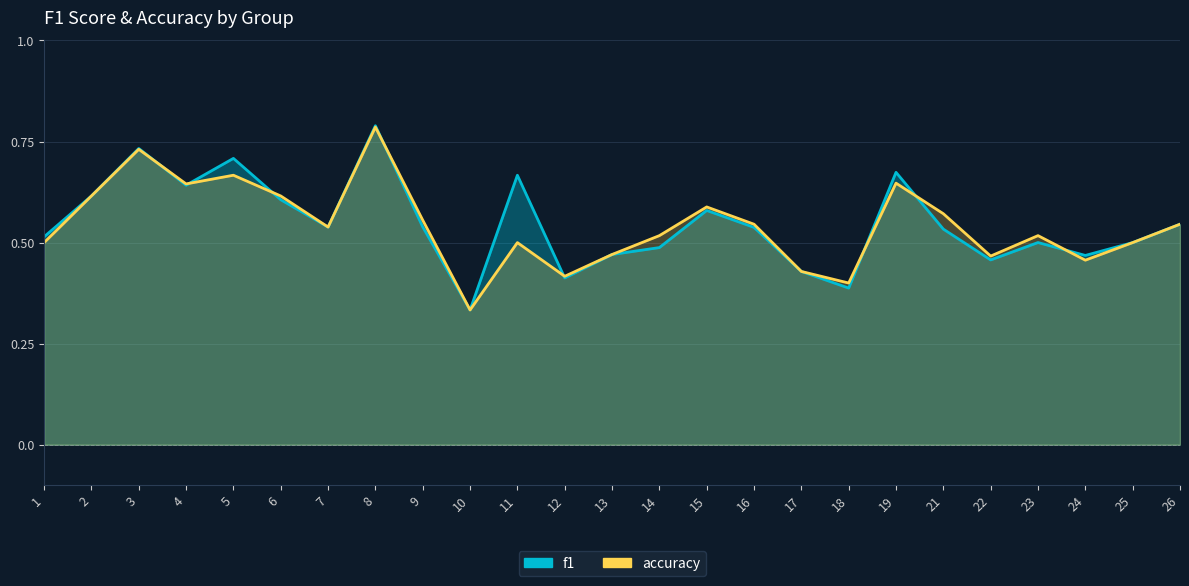

True or false: f1 has more than 0 points higher than both neighbors.

True